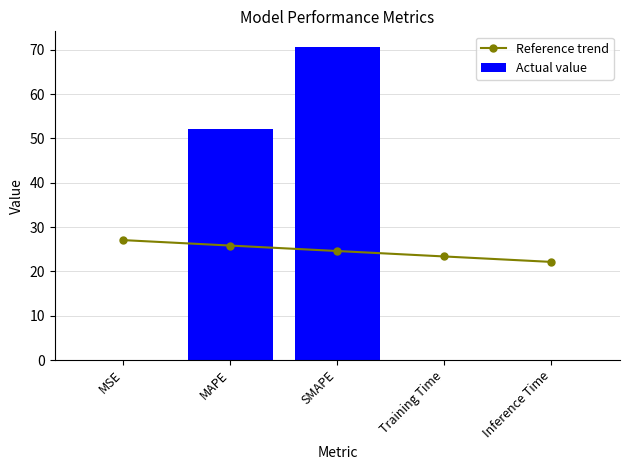

Is it true that Actual value equals 0.0 at Inference Time?

False